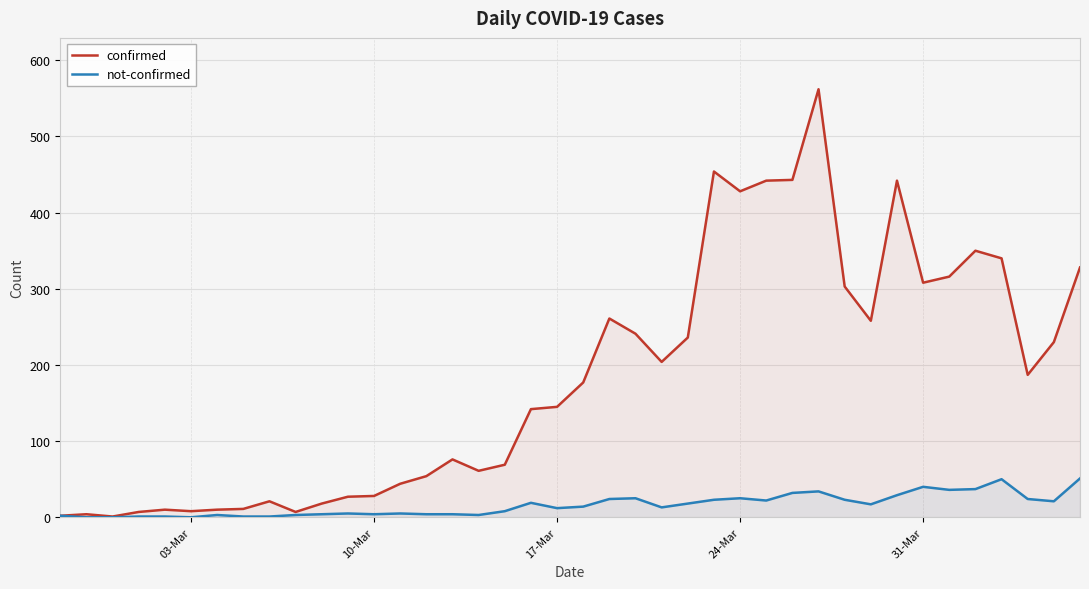

How many interior local peaks does the not-confirmed series have?

9